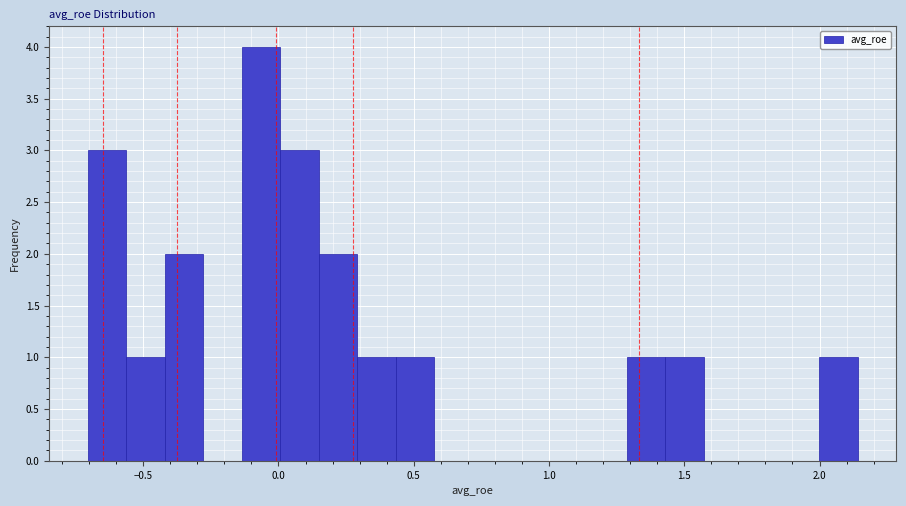

Around what value on the x-axis is the tallest bar? Give the approximate position of its centre, as read against the axis.

-0.05